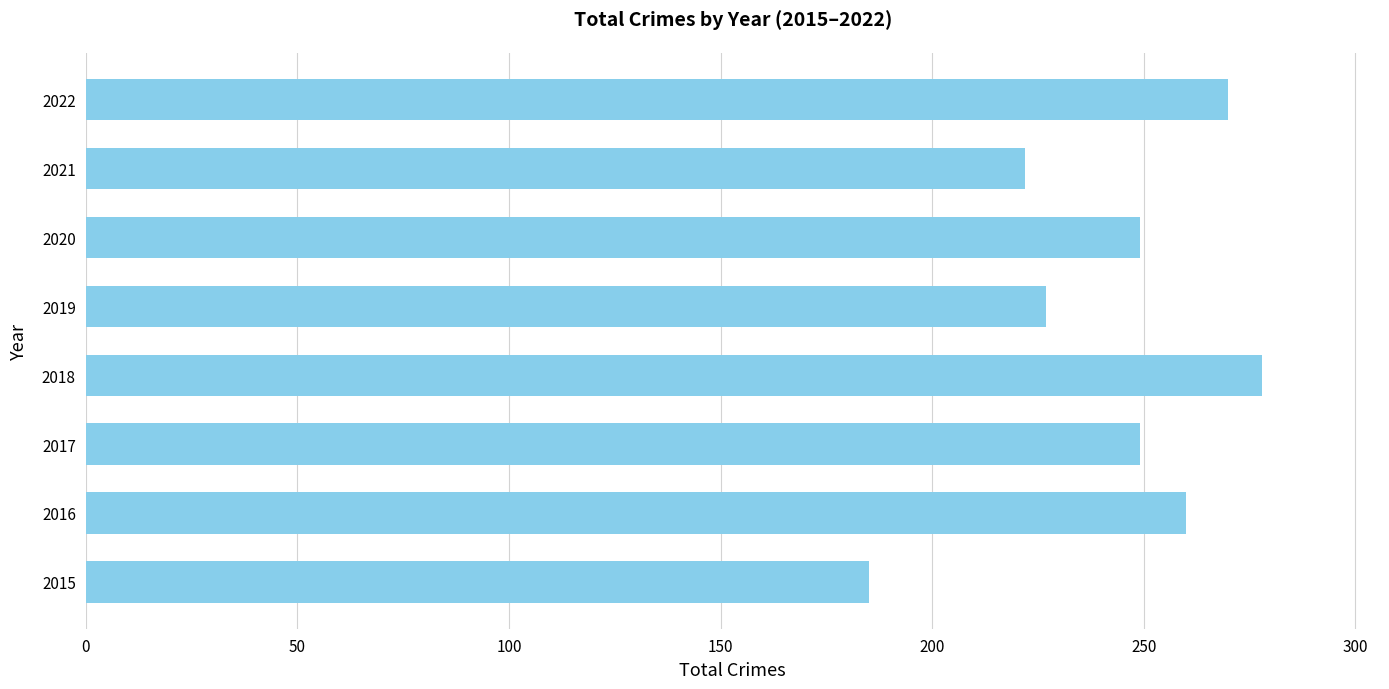

What is the difference between the maximum and minimum values?

93